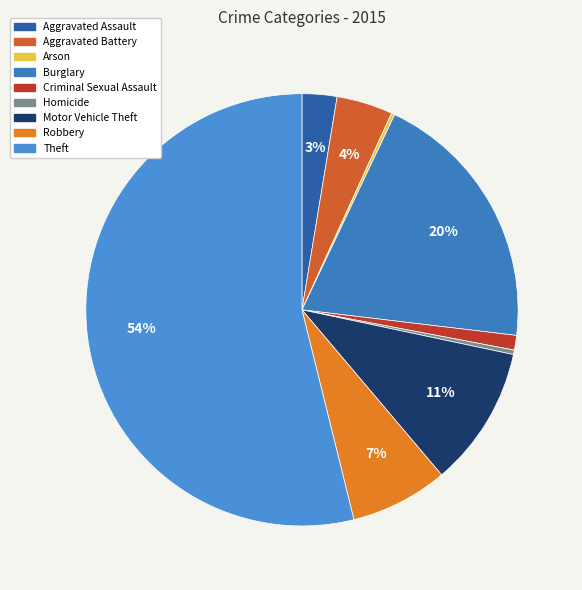

What portion of the pie excludes Robbery?

92.7%